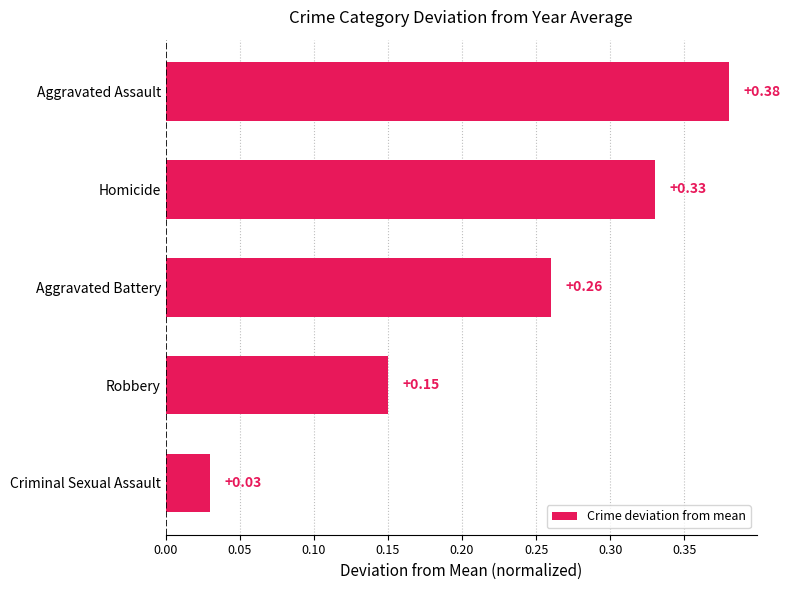

How many distinct data groups are displayed?

1